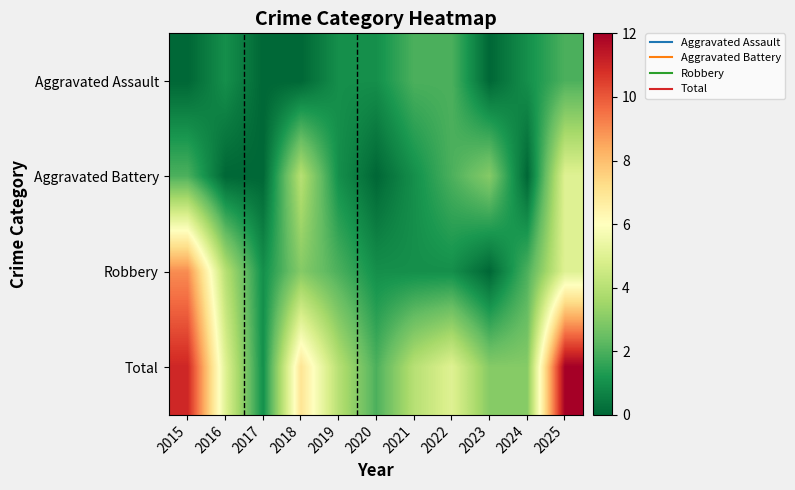

List the series in order of their peak value, lowest first.

Aggravated Assault, Aggravated Battery, Robbery, Total